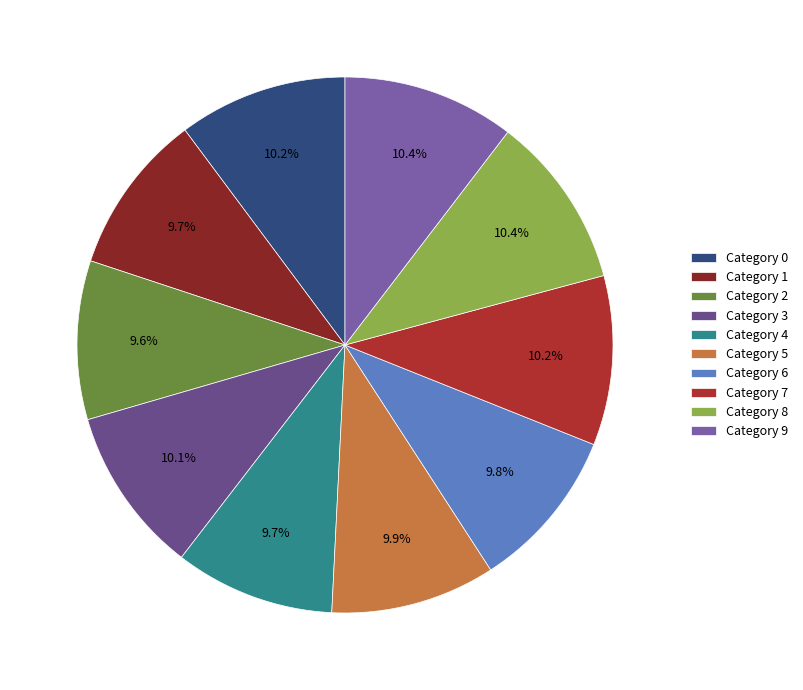

Count the number of slices in the pie.

10